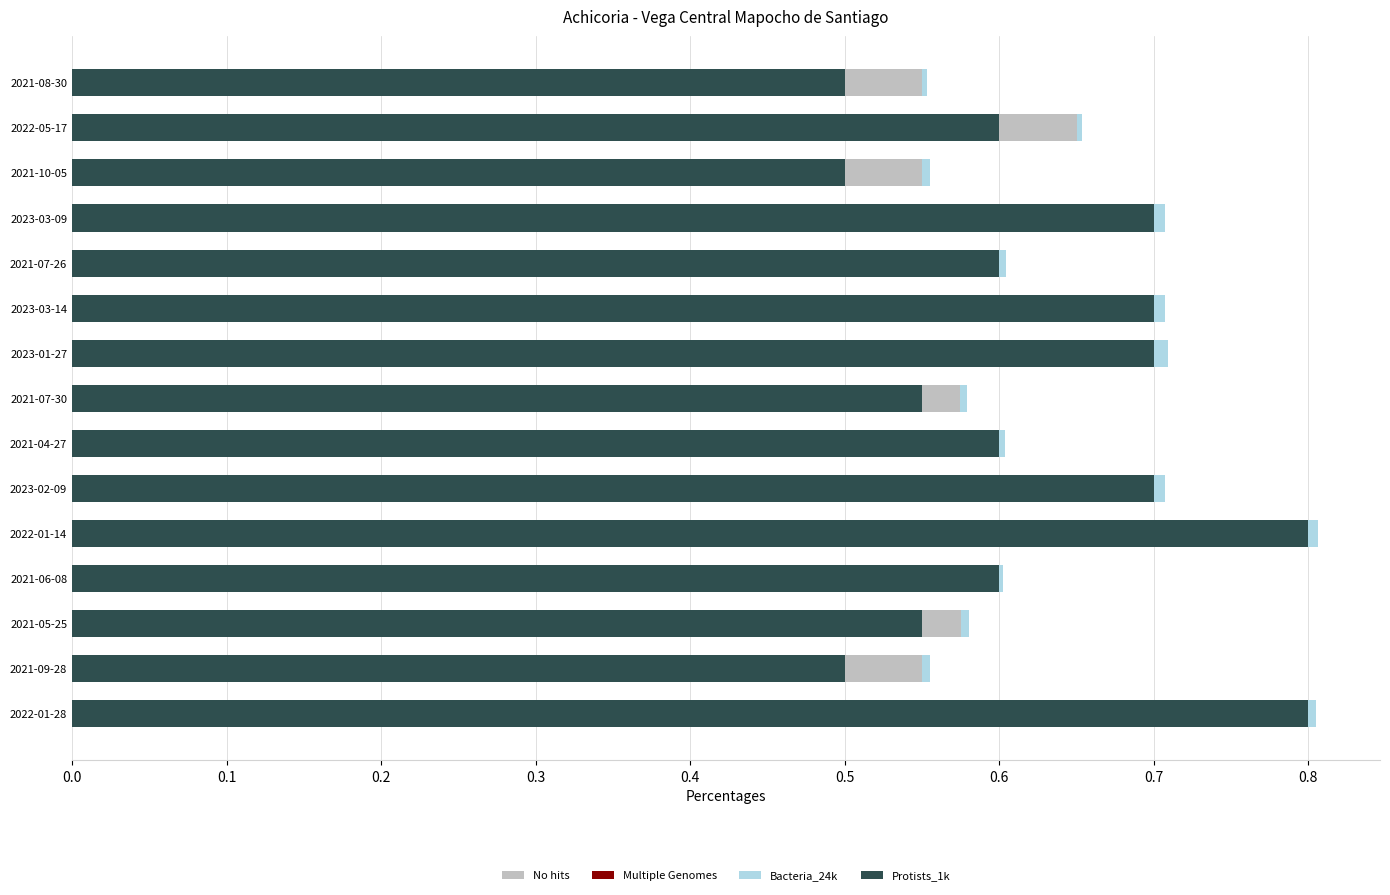

Which series has the widest spread of values?

Protists_1k